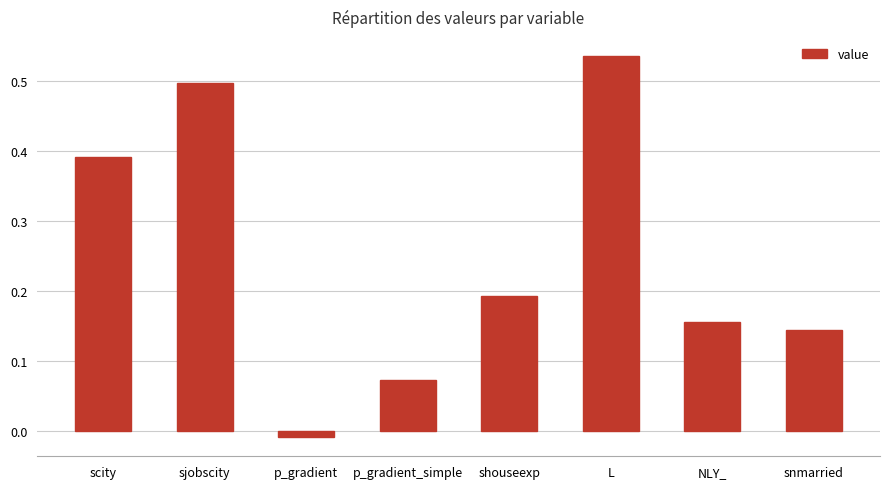

Which label corresponds to the largest value in the chart?

L